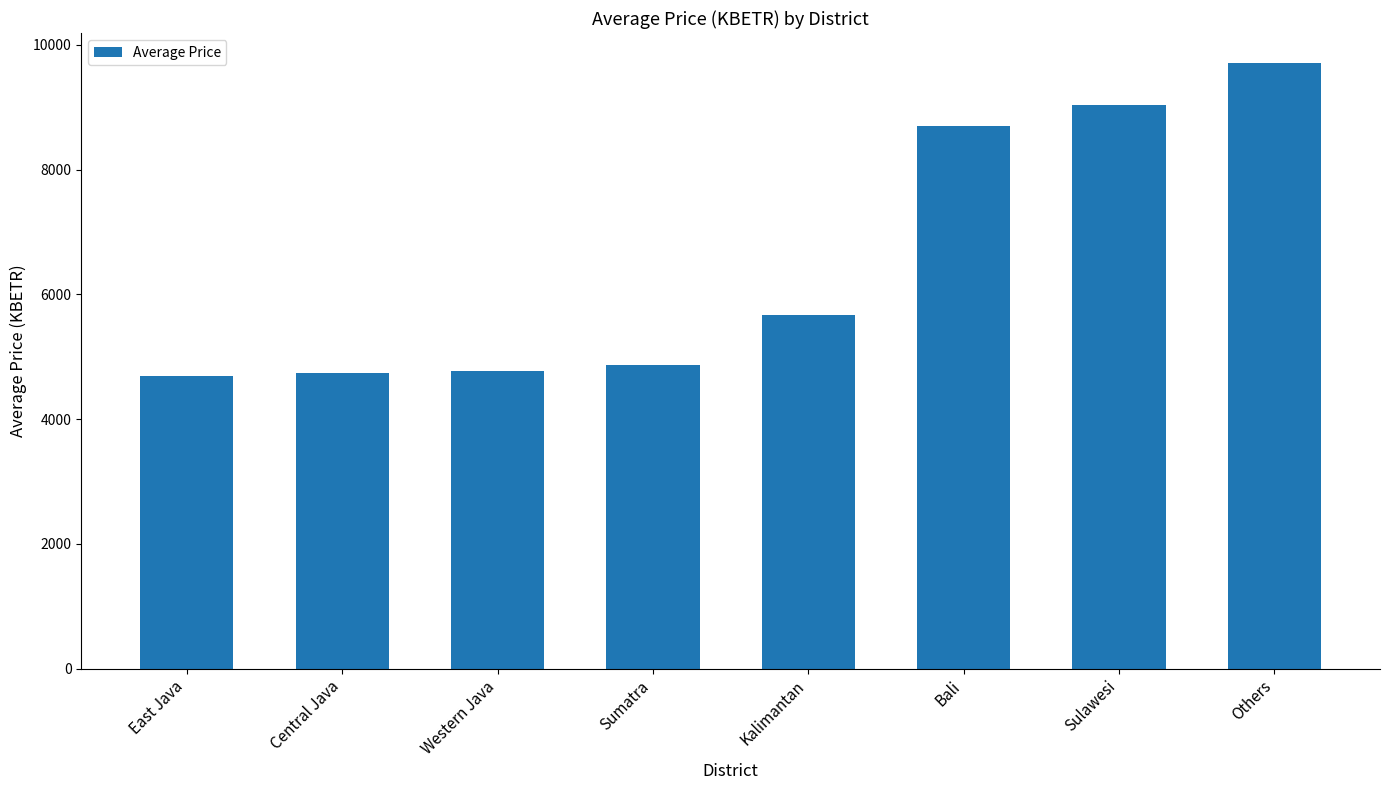

What is the label of the 2nd bar from the right?

Sulawesi